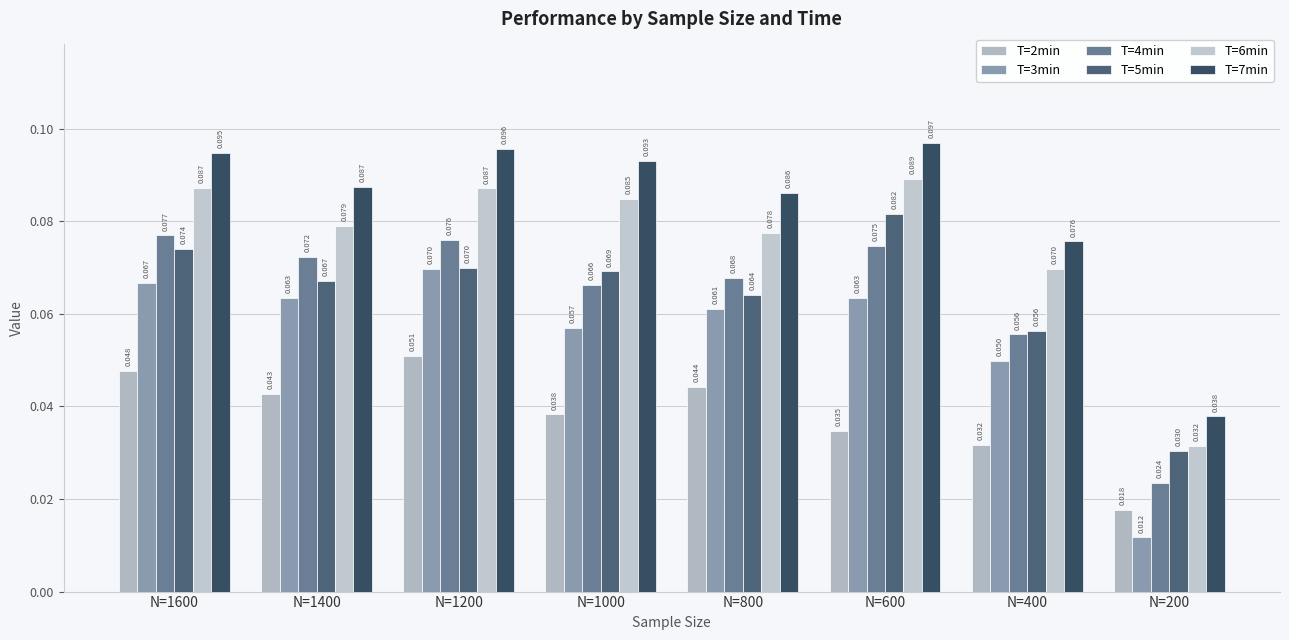

Is the value of T=5min at N=1200 greater than the value of T=2min at N=1600?

Yes